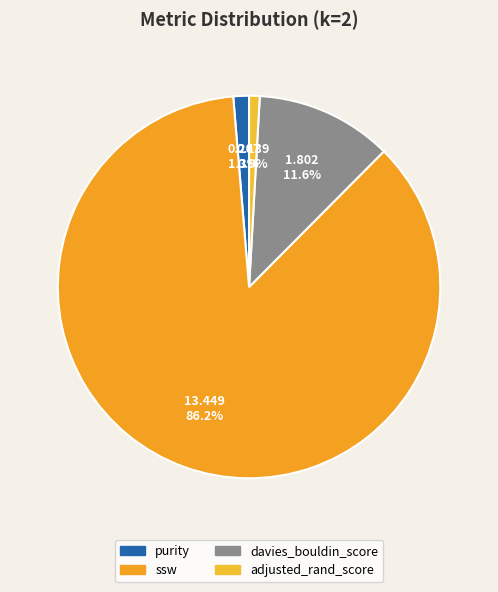

Which has a higher value, ssw or davies_bouldin_score?

ssw